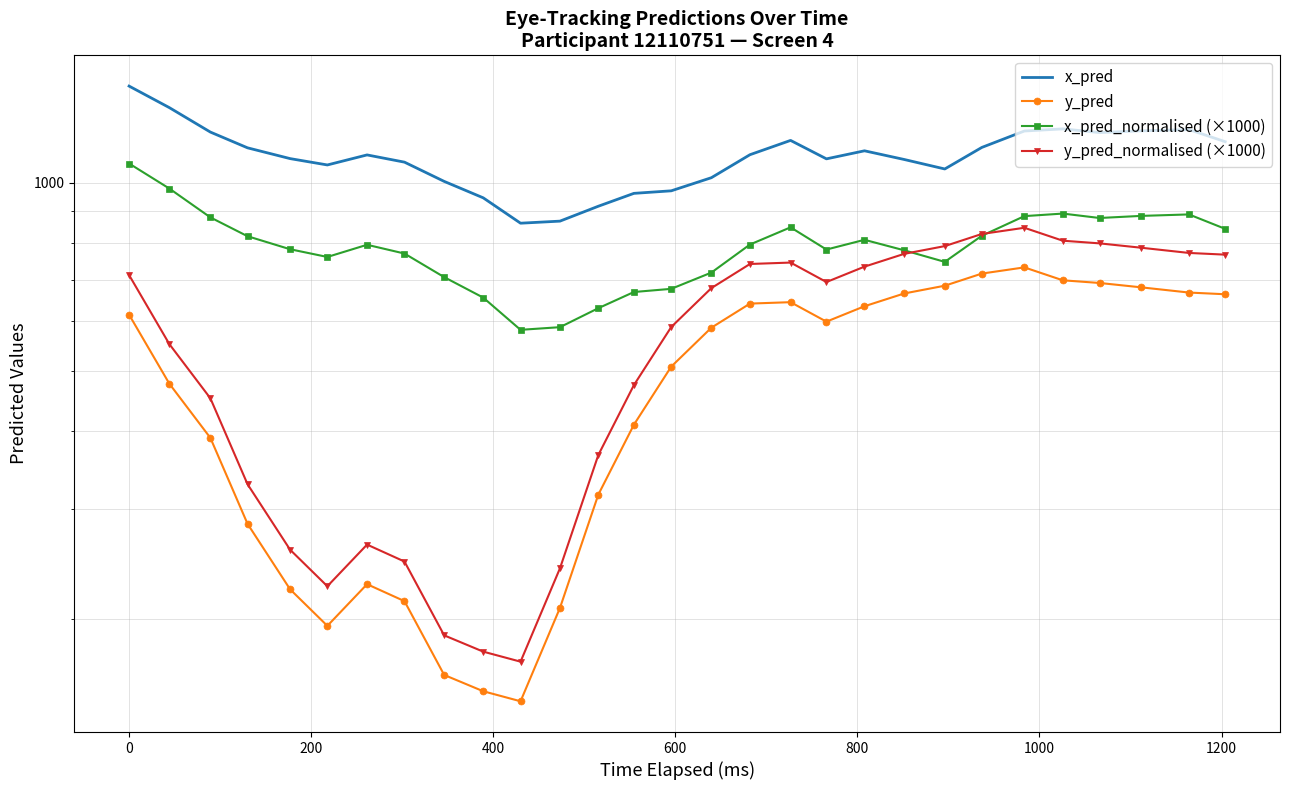

Is the value of x_pred_normalised (×1000) at 22 greater than the value of y_pred_normalised (×1000) at 10?

Yes